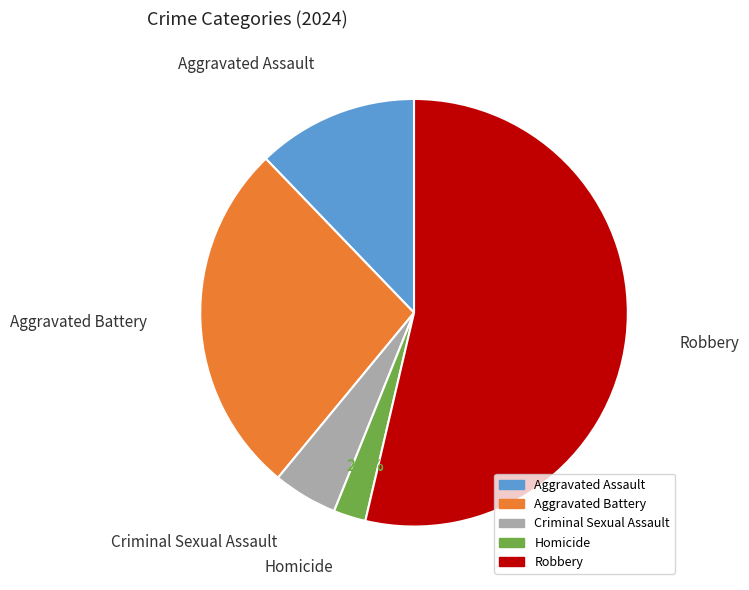

To the nearest percent, what percentage of the pie is Criminal Sexual Assault?

5%